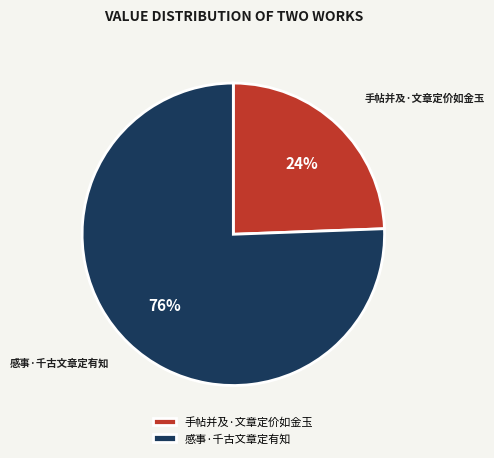

The 感事·千古文章定有知 slice represents 76% of the pie. True or false?

True